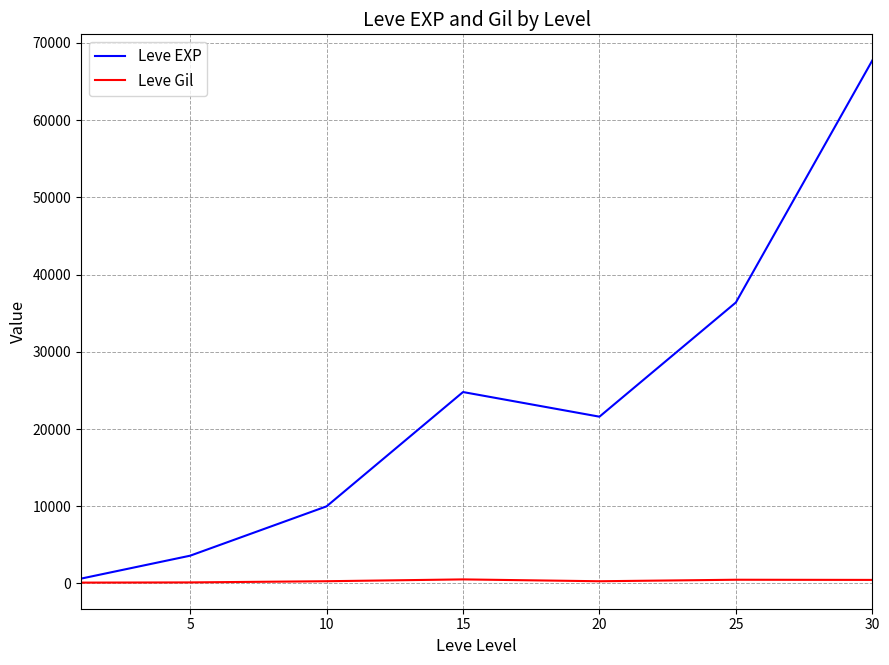

List the series in order of their peak value, highest first.

Leve EXP, Leve Gil